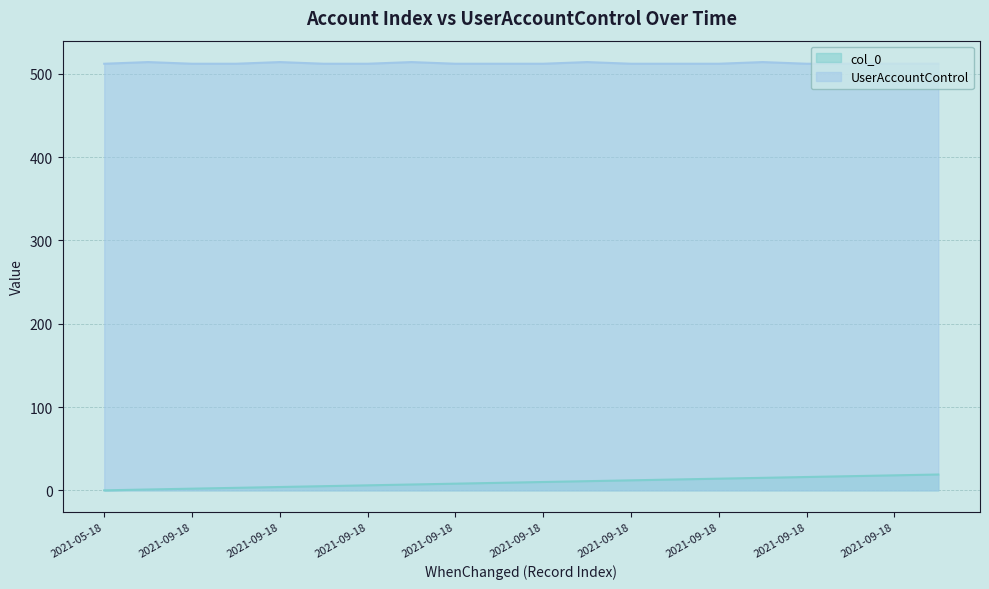

How many values in the UserAccountControl series exceed 512?

5